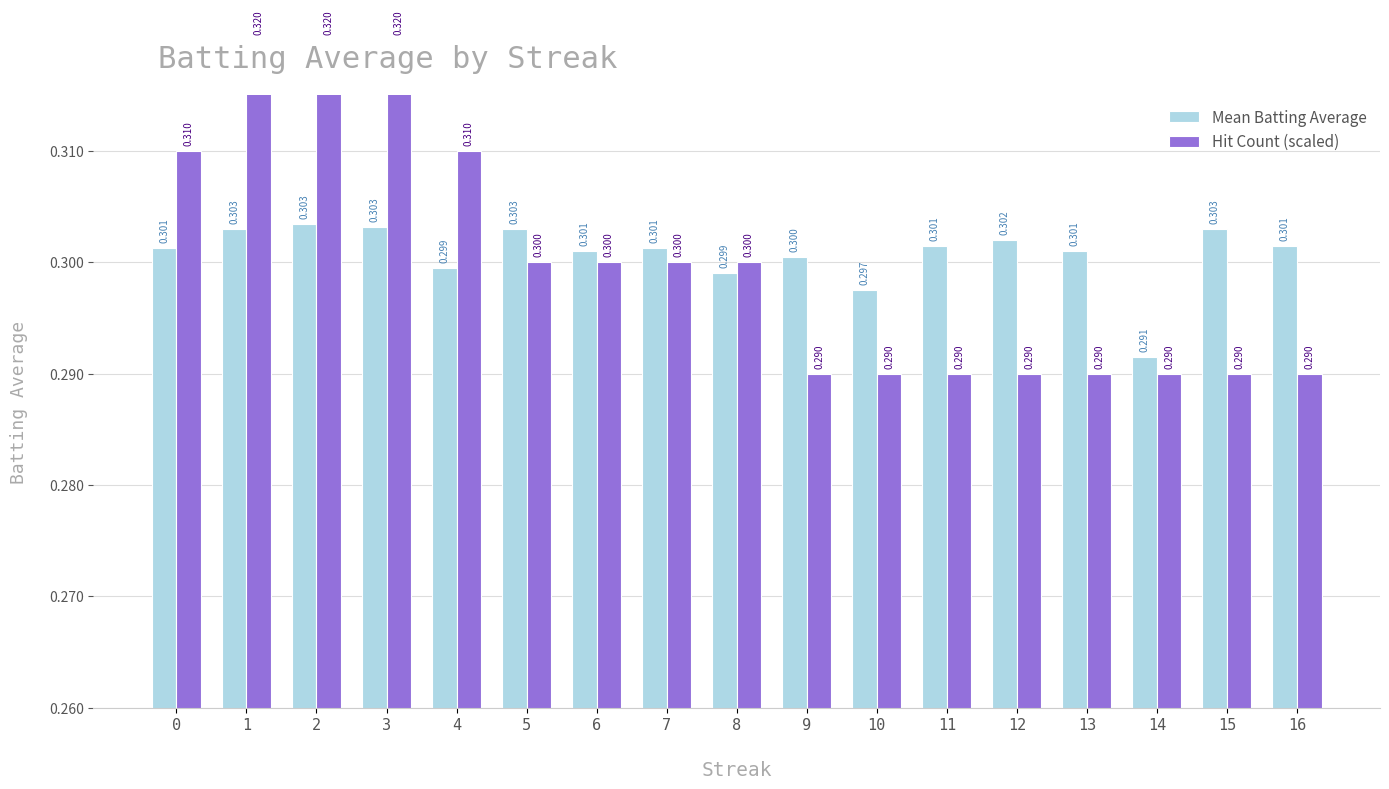

Is the value of Hit Count (scaled) at 2 greater than the value of Mean Batting Average at 7?

Yes